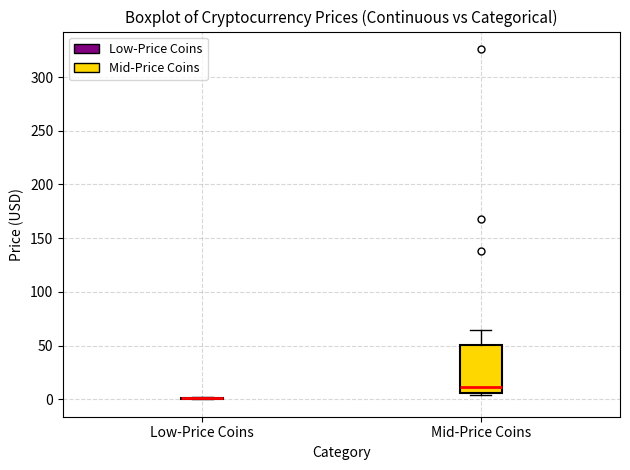

Reading left to right, read every box against the y-axis: the position of its median line, the range the box covers, and the ends of its whiskers. The values are not printed on the chart, so give them approximately, as read against the axis.

Low-Price Coins: box collapsed to a line at 0, whiskers 0 to 0
Mid-Price Coins: median 10, box 5 to 50, whiskers 5 (just below the box's lower edge) to 65